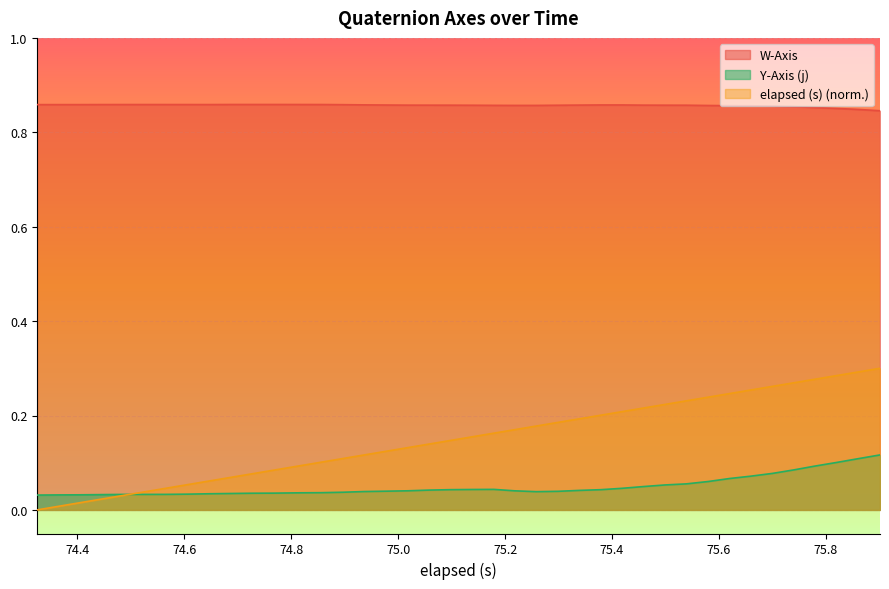

How many series are shown in this chart?

3